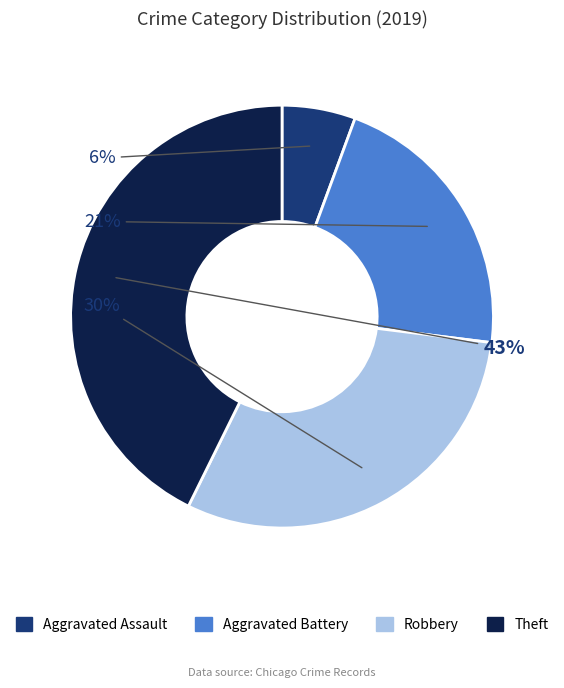

To the nearest percent, what percentage of the pie is Theft?

43%